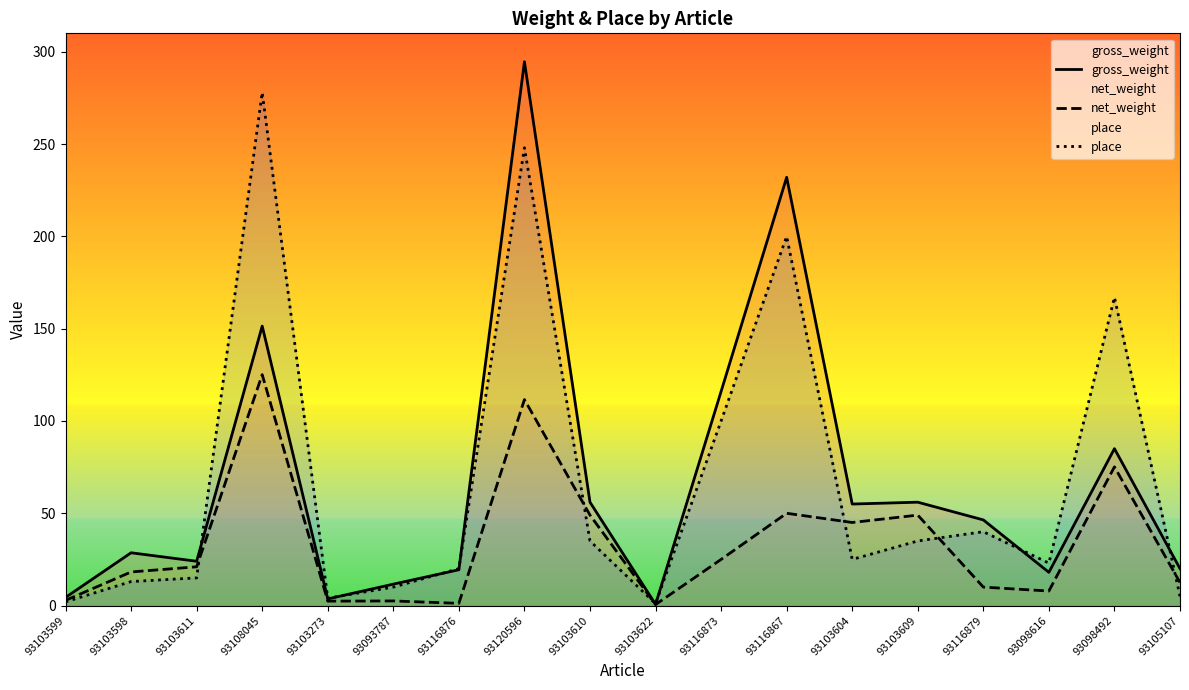

What is the difference between the maximum and minimum values in the place series?

277.0